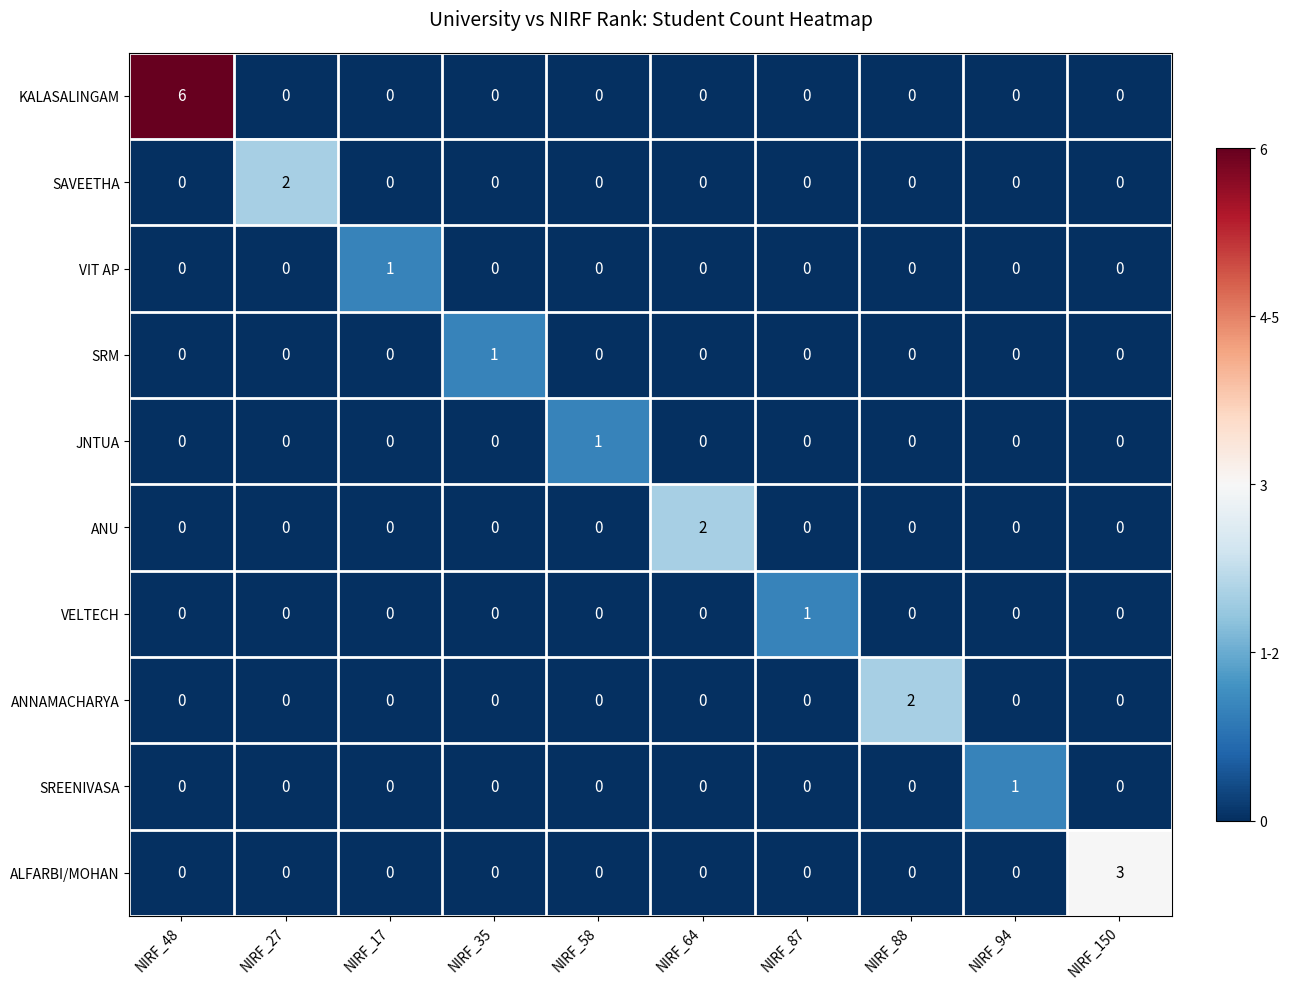

Which series changed the most between NIRF_27 and NIRF_87?

SAVEETHA